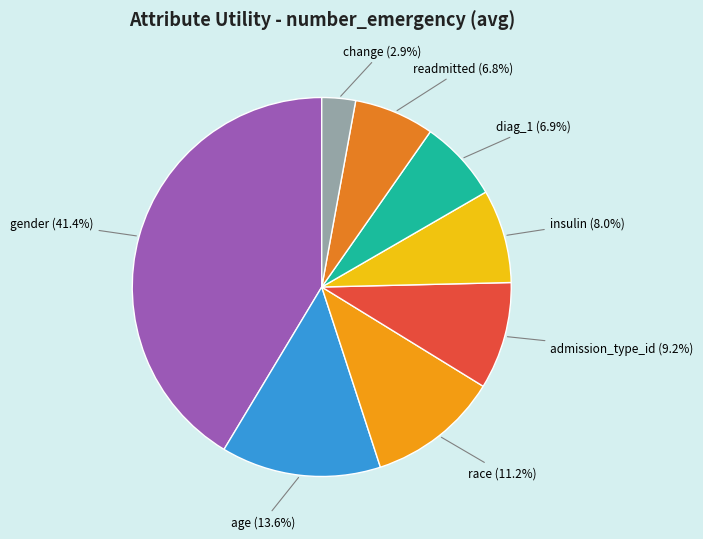

Which slice is the largest?

gender